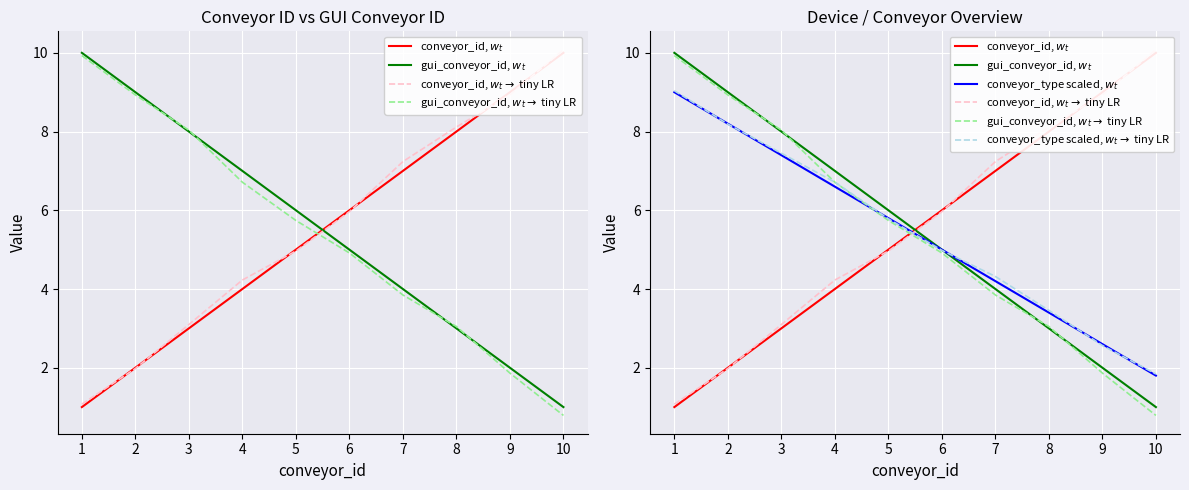

Reading right to left, what are all the values shown in this chart?

conveyor_id, $w_t$: 10=10.0	9=9.0	8=8.0	7=7.0	6=6.0	5=5.0	4=4.0	3=3.0	2=2.0	1=1.0
gui_conveyor_id, $w_t$: 10=1.0	9=2.0	8=3.0	7=4.0	6=5.0	5=6.0	4=7.0	3=8.0	2=9.0	1=10.0
conveyor_id, $w_t \to$ tiny LR: 10=10.1	9=8.9	8=8.1	7=7.2	6=6.0	5=5.0	4=4.2	3=3.1	2=2.0	1=1.1
gui_conveyor_id, $w_t \to$ tiny LR: 10=0.8	9=1.9	8=3.0	7=3.8	6=4.9	5=5.7	4=6.7	3=8.0	2=8.9	1=9.9
conveyor_type scaled, $w_t$: 10=1.8	9=2.6	8=3.4	7=4.2	6=5.0	5=5.8	4=6.6	3=7.4	2=8.2	1=9.0
conveyor_type scaled, $w_t \to$ tiny LR: 10=1.8	9=2.6	8=3.5	7=4.3	6=5.0	5=5.8	4=6.7	3=7.4	2=8.2	1=9.0